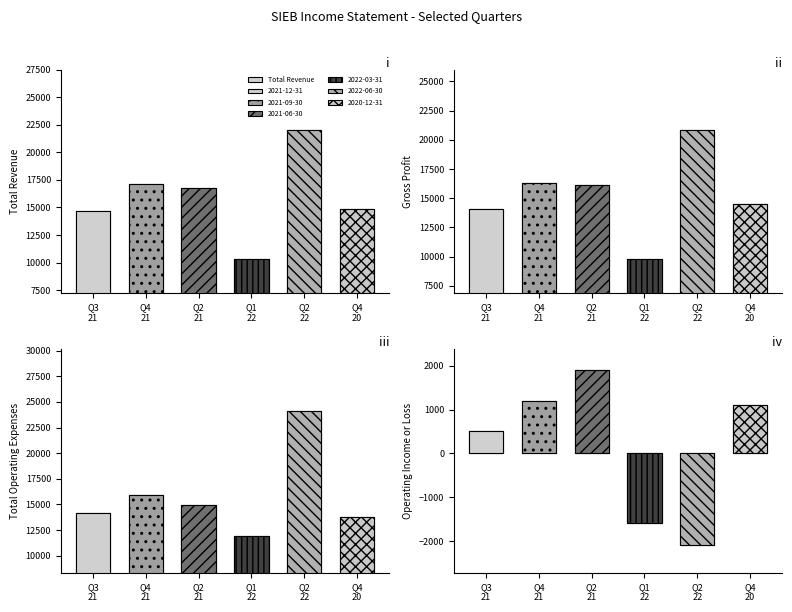

What is the greatest value displayed?

24100